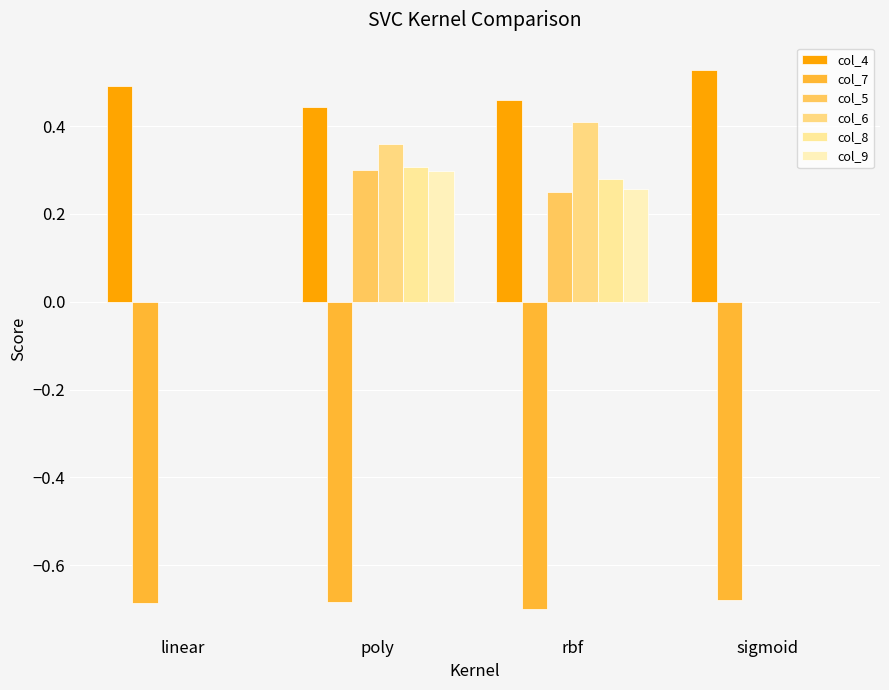

At which category is the sum across all series the highest?

poly